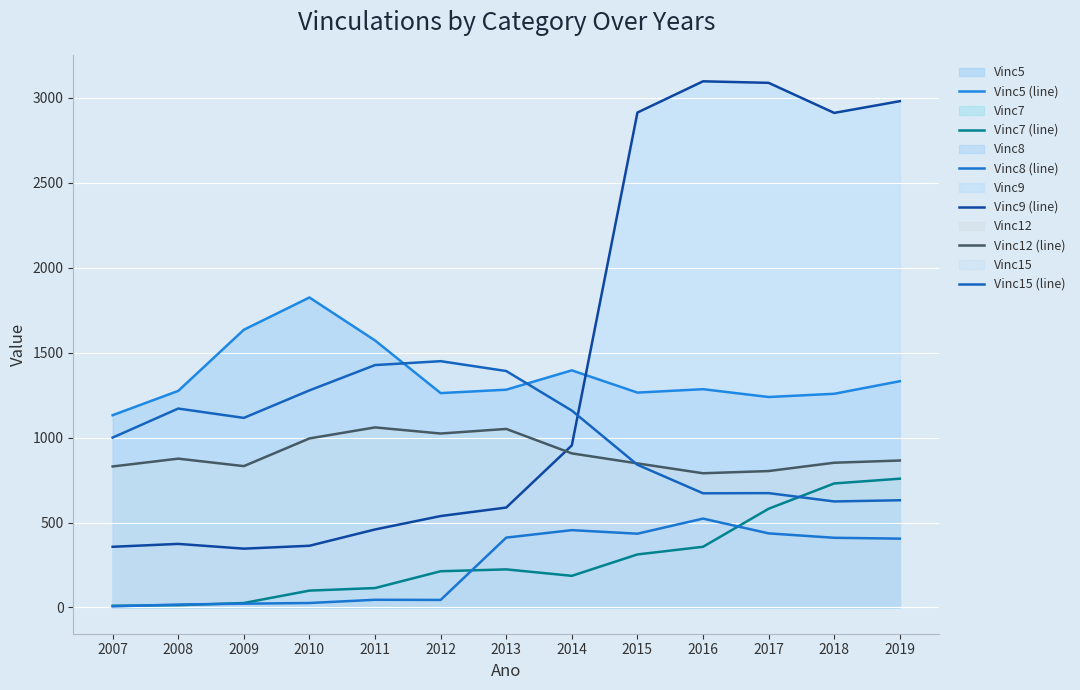

What is the value of the Vinc7 (line) point at the 4th from the left?

99